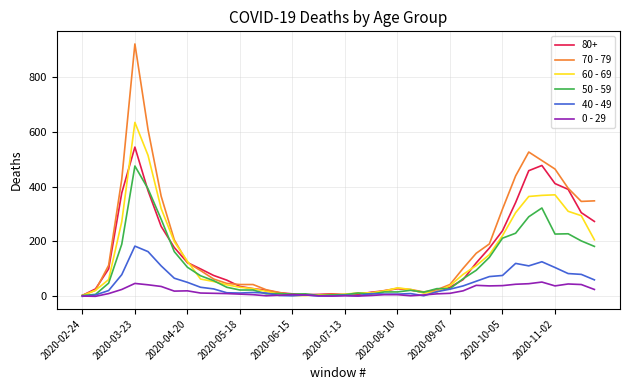

Rank the series by their maximum value, from highest to lowest.

70 - 79, 60 - 69, 80+, 50 - 59, 40 - 49, 0 - 29